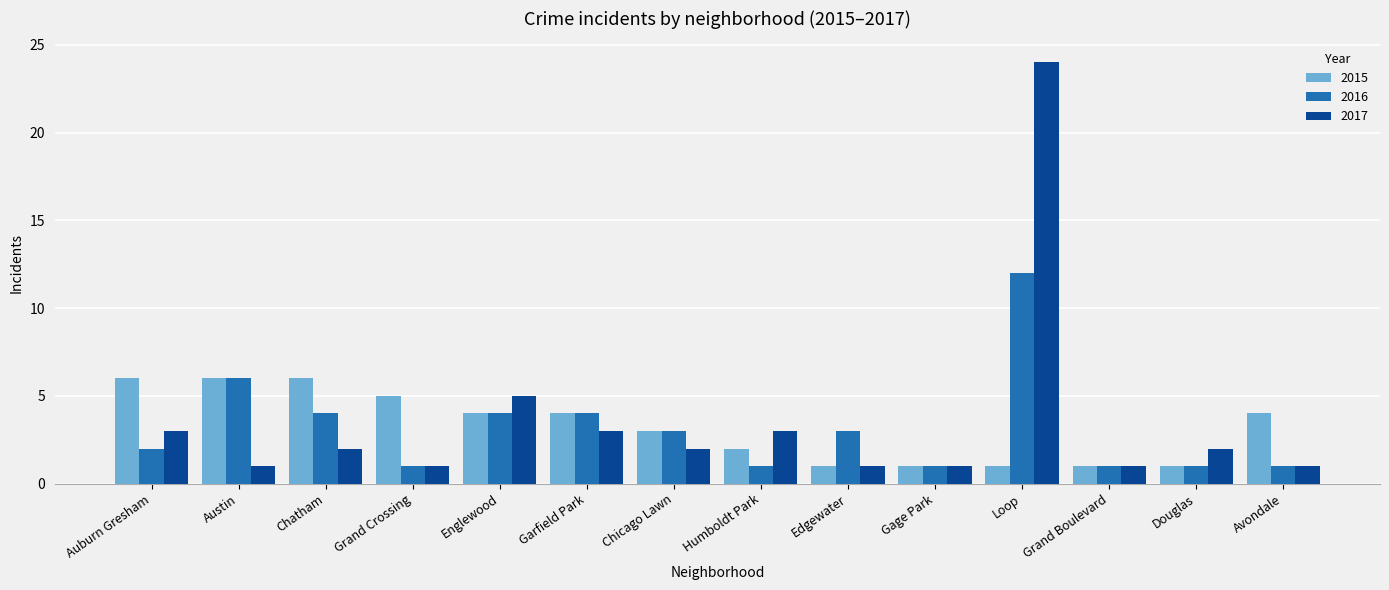

How many 2015 values are between 1 and 5?

11